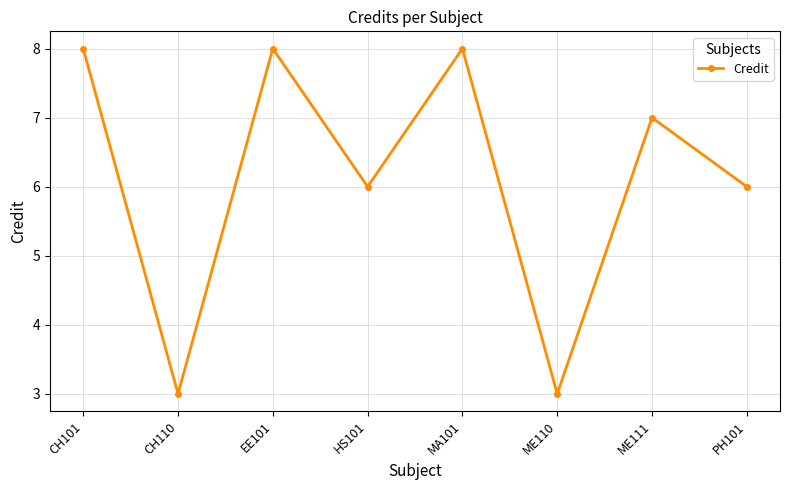

What is the minimum value shown in the chart?

3